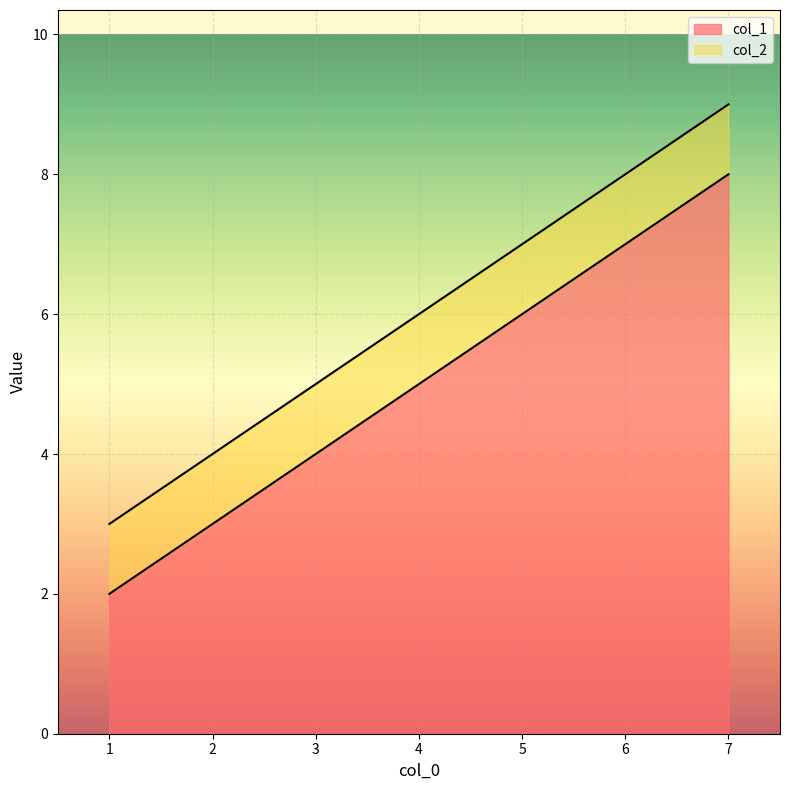

How many values in the col_1 series are below 5?

1